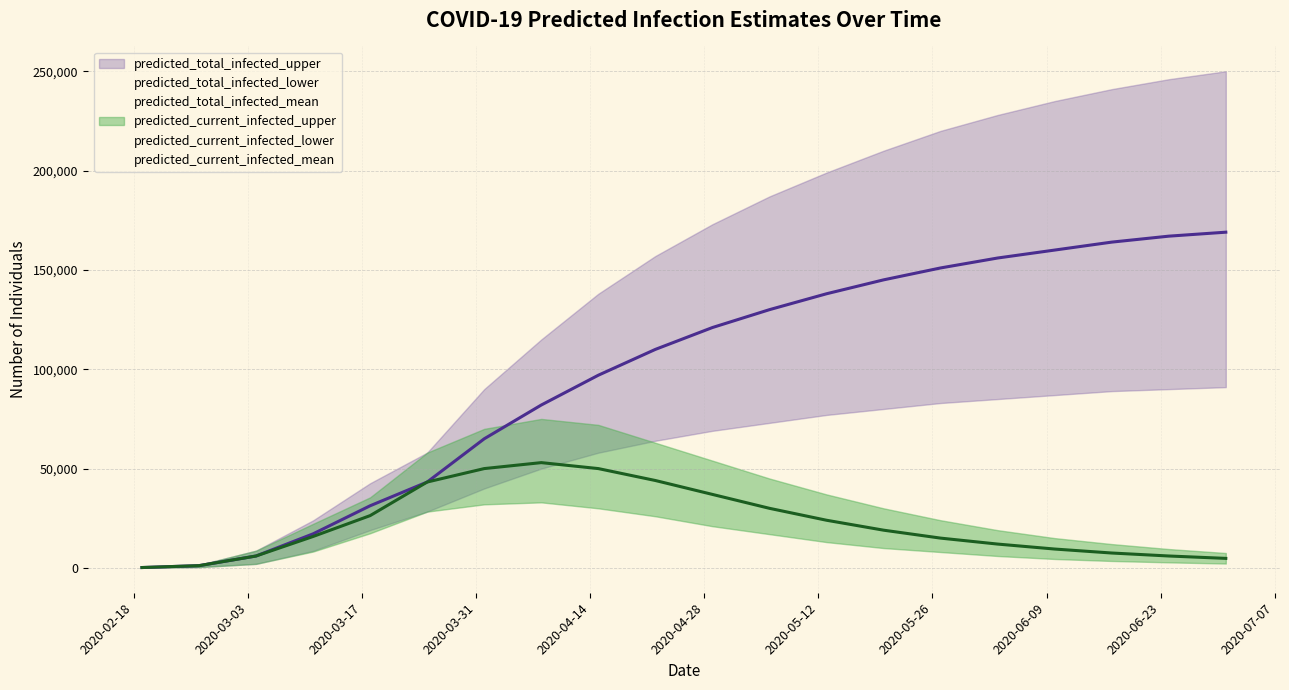

True or false: predicted_total_infected_mean and predicted_total_infected_lower intersect in this chart.

False